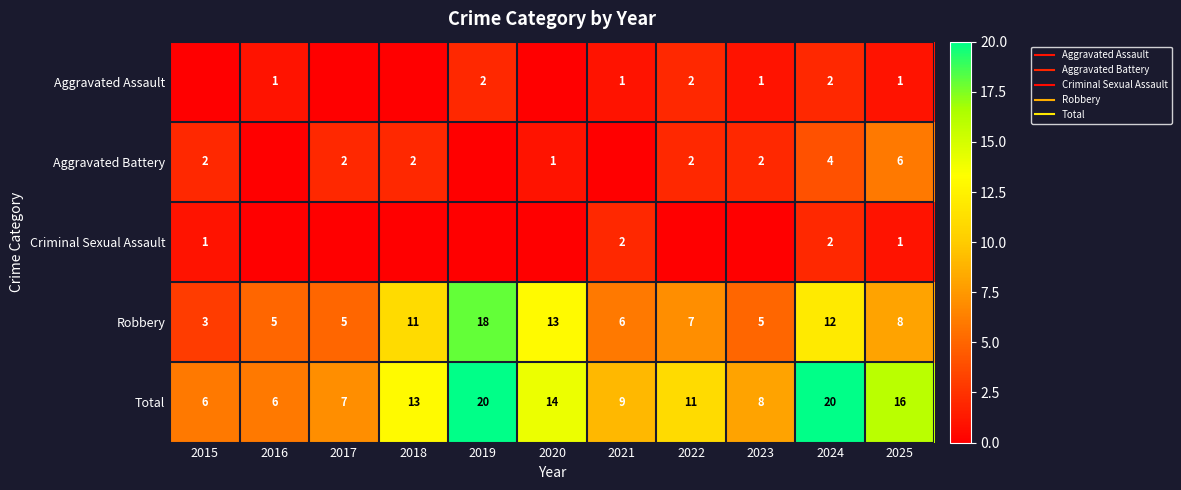

Is the value of Aggravated Battery at 2023 greater than the value of Criminal Sexual Assault at 2023?

Yes